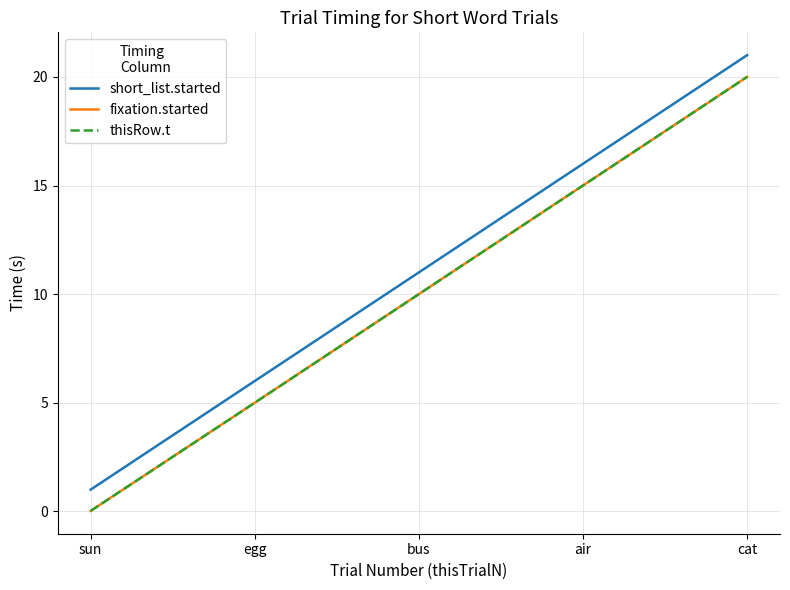

How many lines are shown in the chart?

3